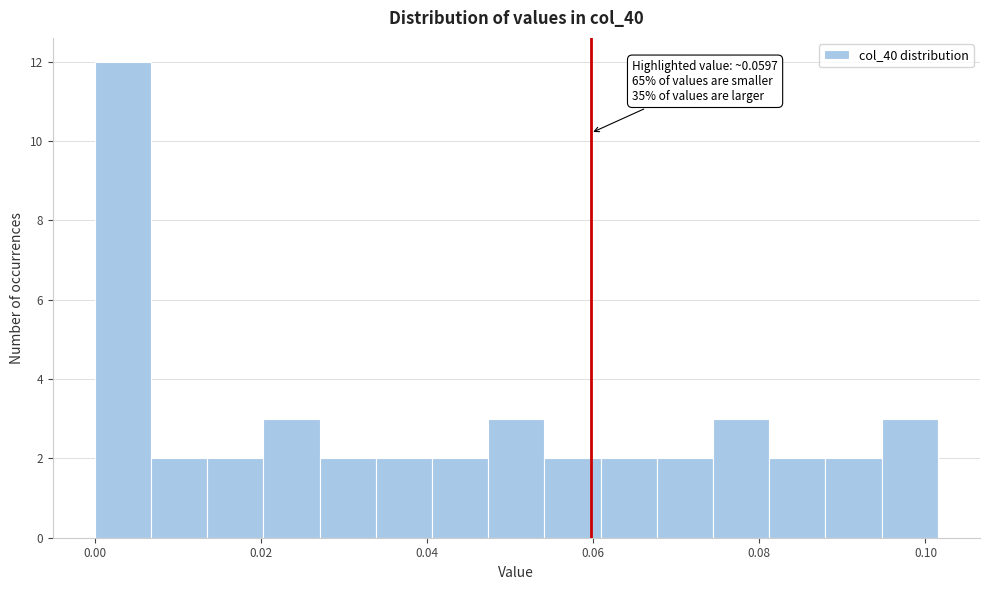

Around what value on the x-axis is the tallest bar? Give the approximate position of its centre, as read against the axis.

0.004